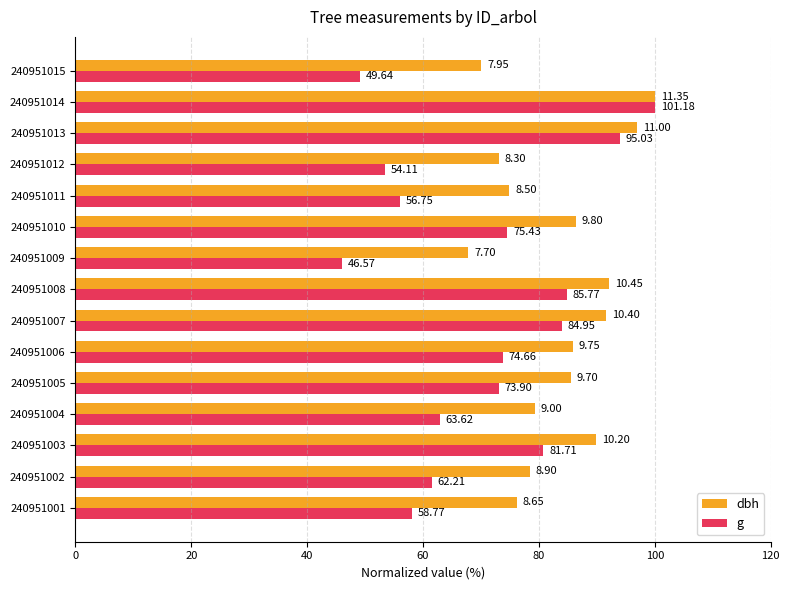

What are all the series names shown in the legend?

dbh, g